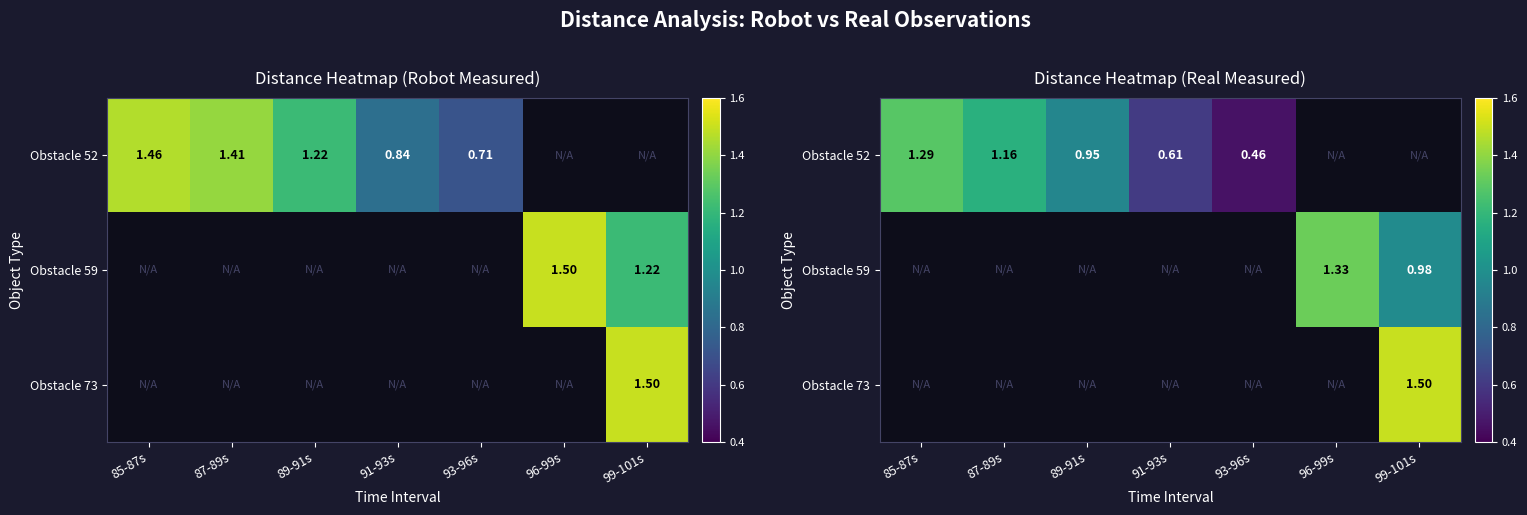

What is the greatest value displayed?

1.5